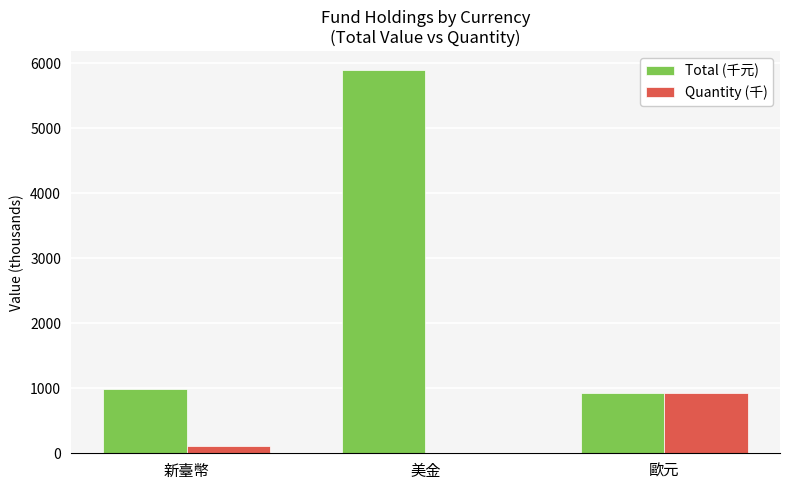

Between 美金 and 歐元, which series saw the biggest shift?

Total (千元)